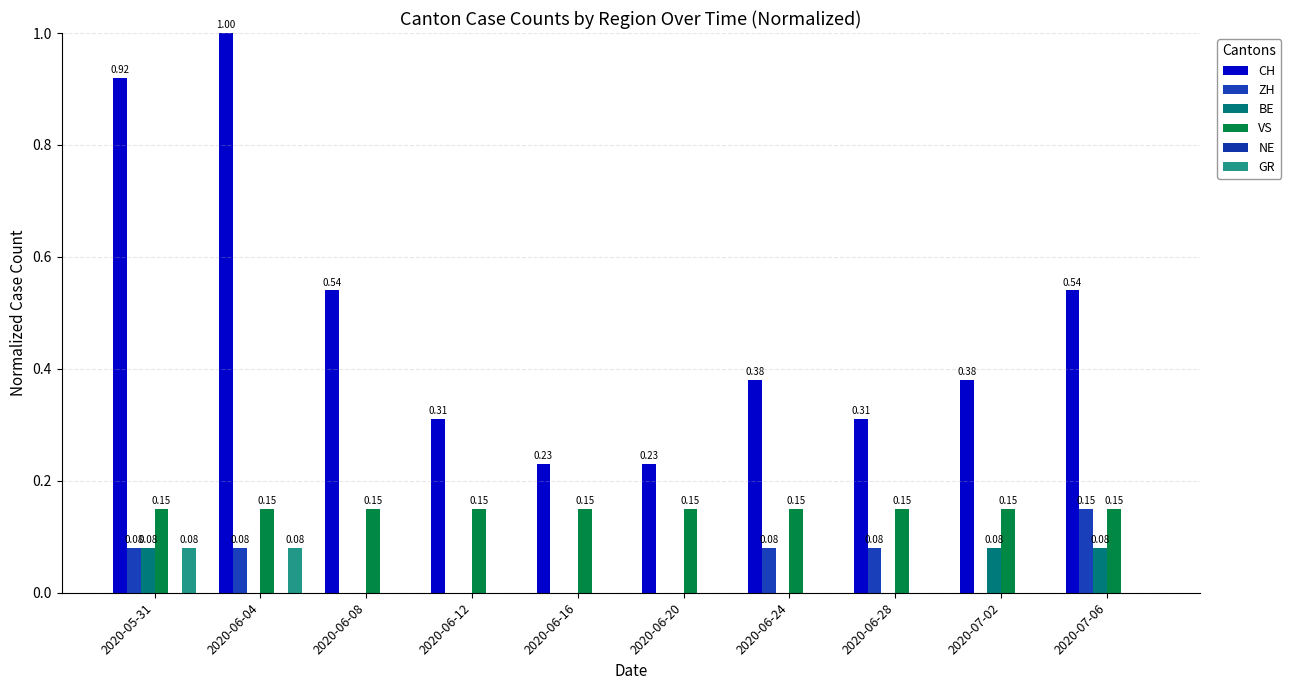

What is the label of the 1st bar from the left?

2020-05-31